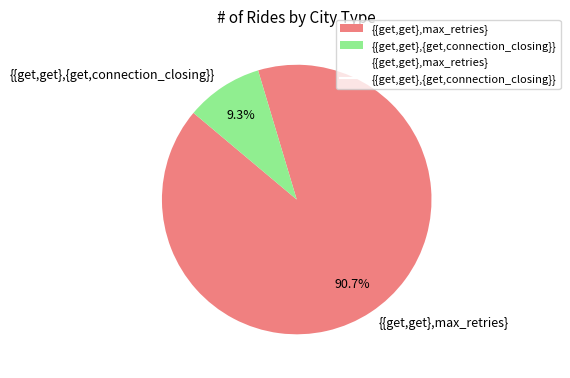

Which slice is the smallest?

{{get,get},{get,connection_closing}}